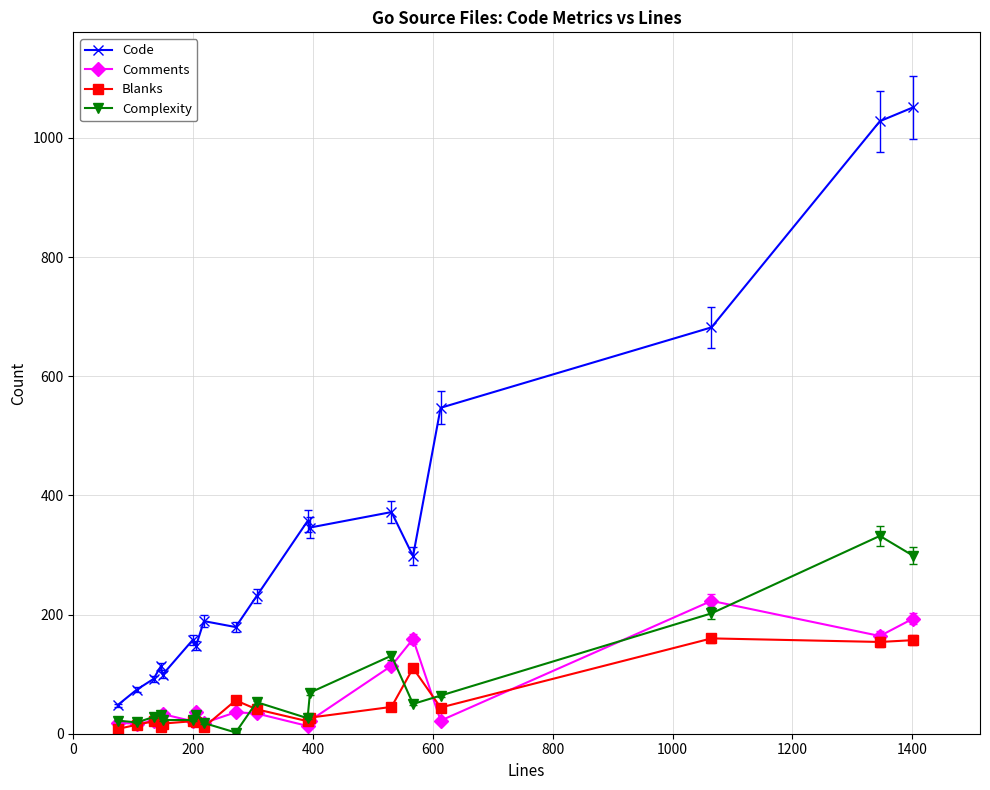

How many values in the Blanks series are below 27?

9